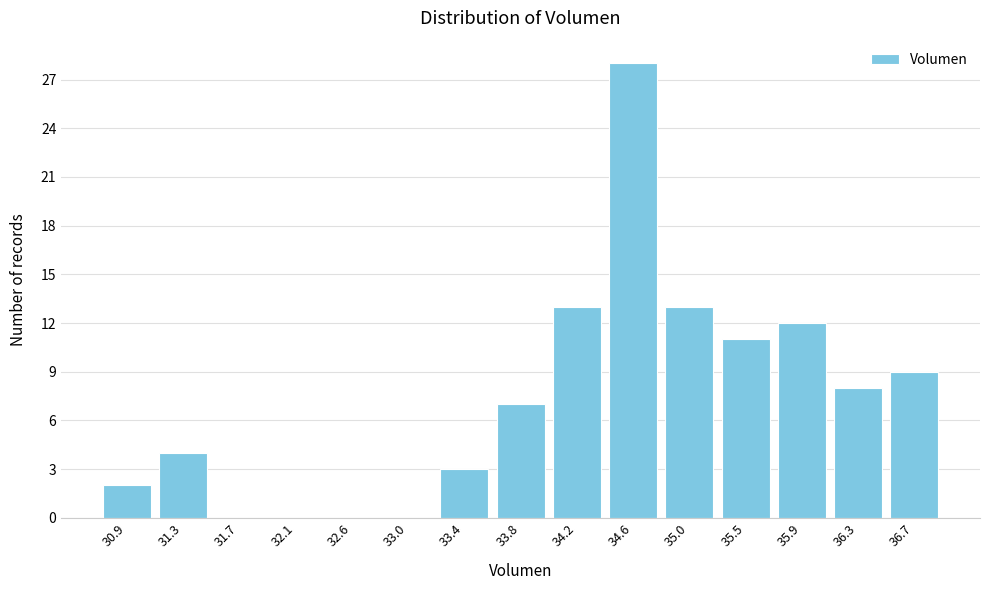

Reading left to right, transcribe all the data shown in this chart.

30.9=2	31.3=4	31.7=0	32.1=0	32.6=0	33.0=0	33.4=3	33.8=7	34.2=13	34.6=28	35.0=13	35.5=11	35.9=12	36.3=8	36.7=9